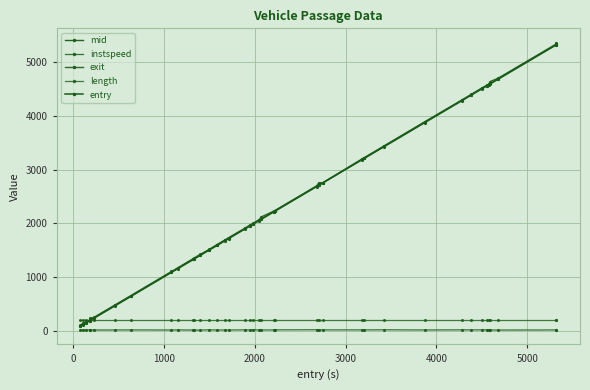

Is this an area chart (filled region under the line)?

No